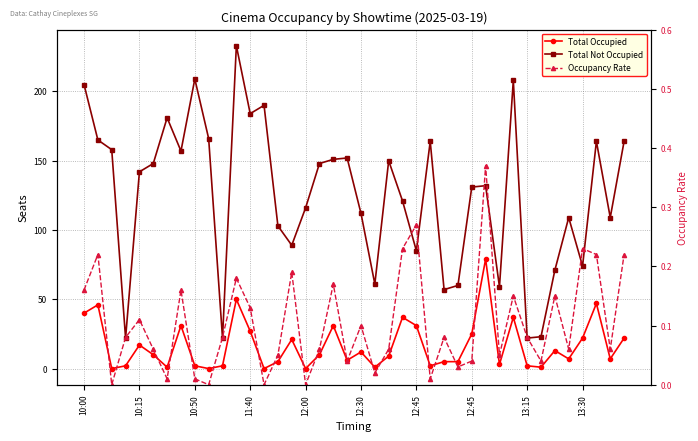

At how many categories does at least one series exceed 88?

29